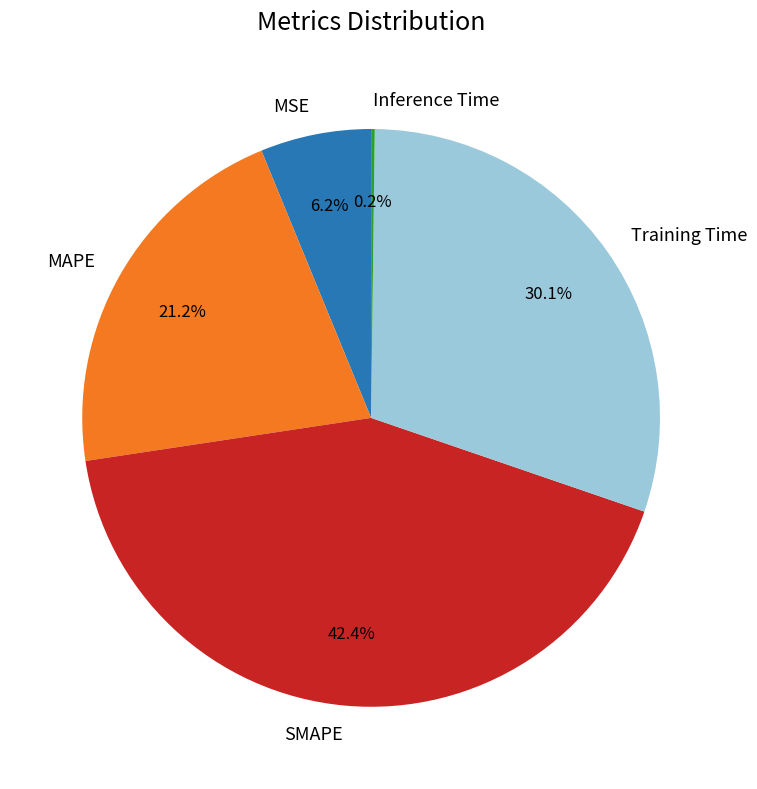

What percentage is NOT represented by MSE?

93.8%